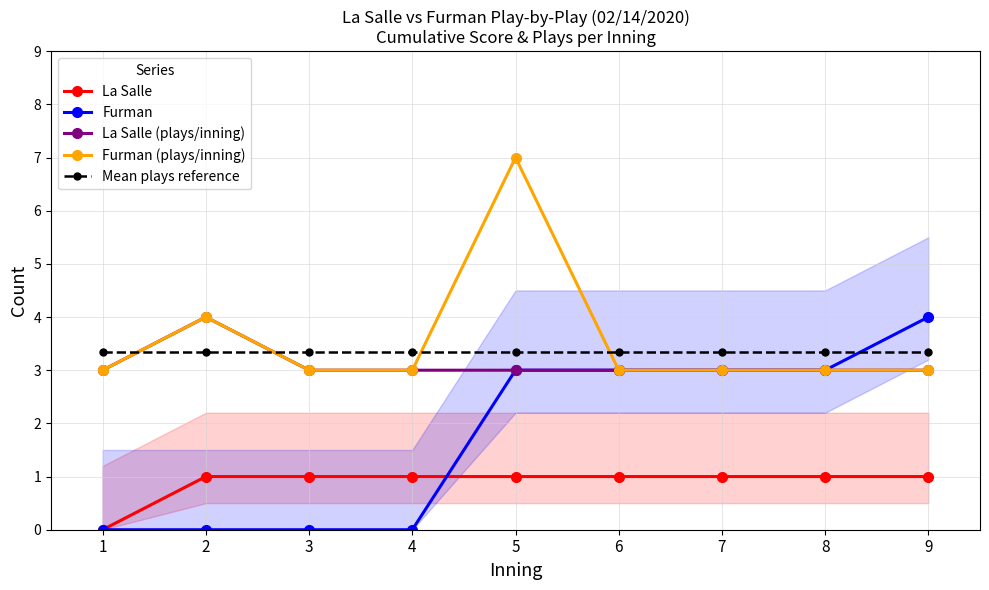

Which series has the largest total across all categories?

Furman (plays/inning)